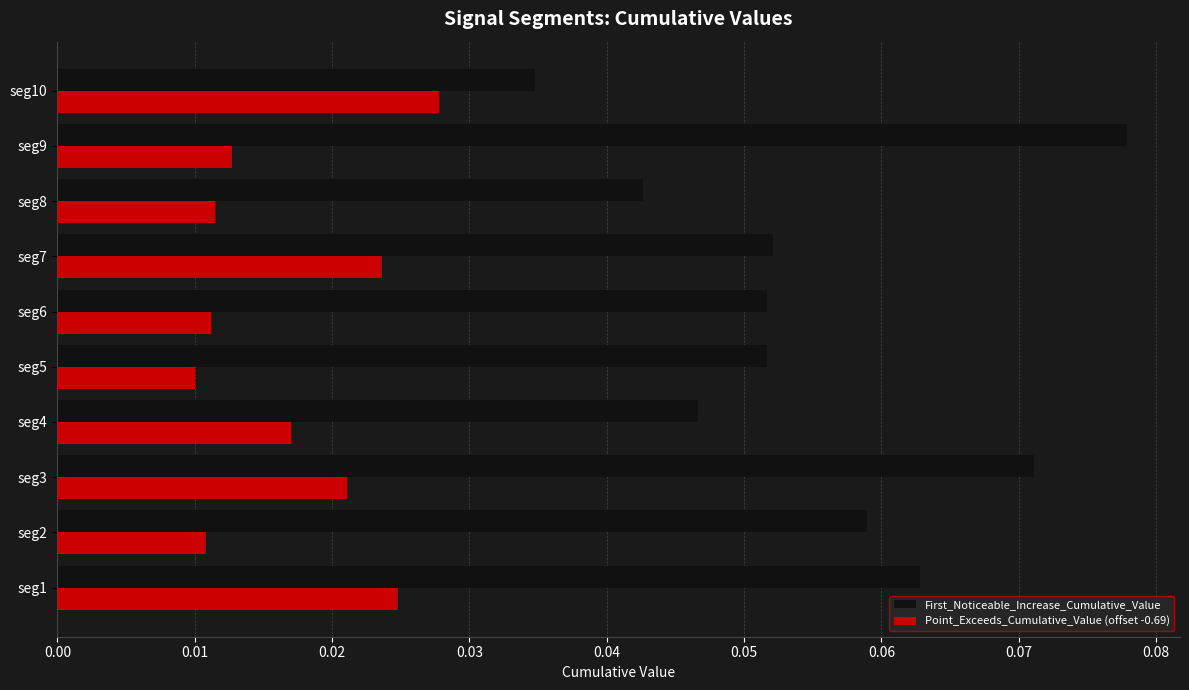

Which category has the highest value across all series?

seg9